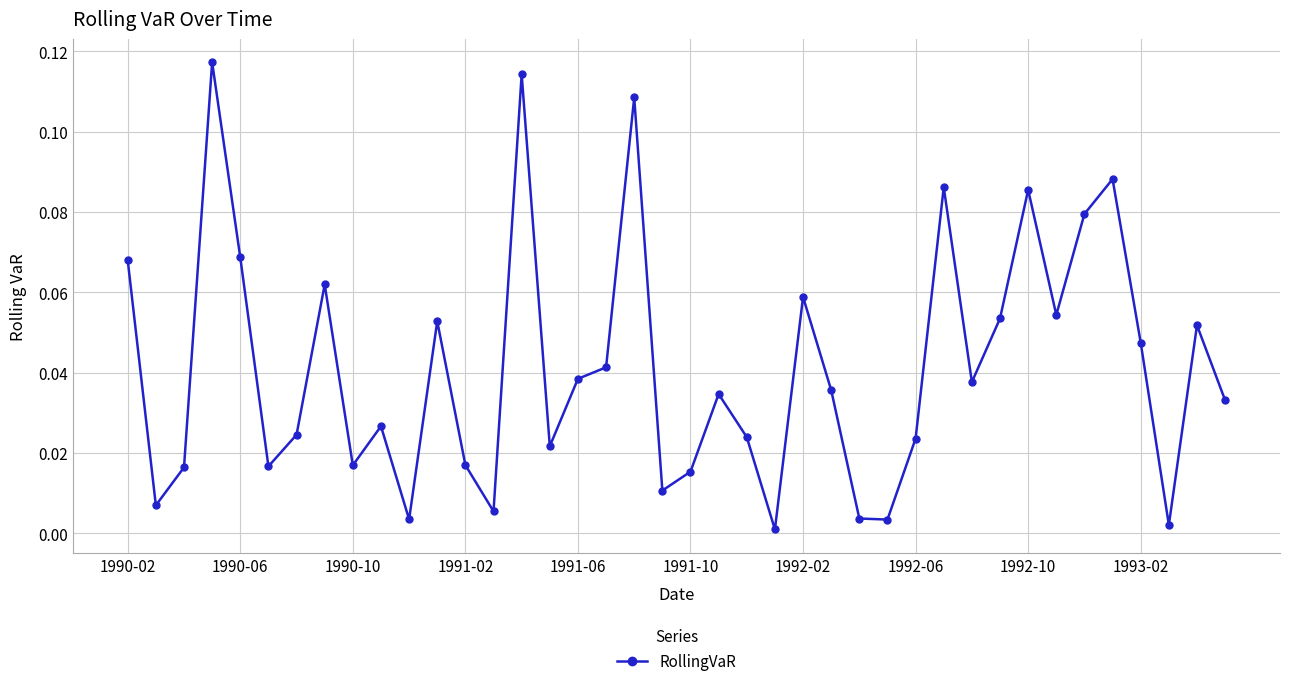

What is the sum of all values?

1.7